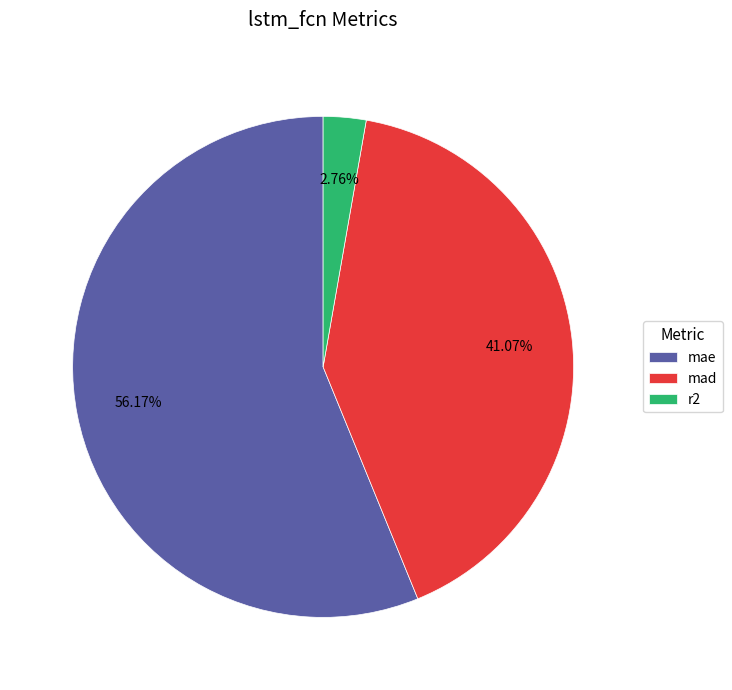

Which category has the biggest portion of the pie?

mae